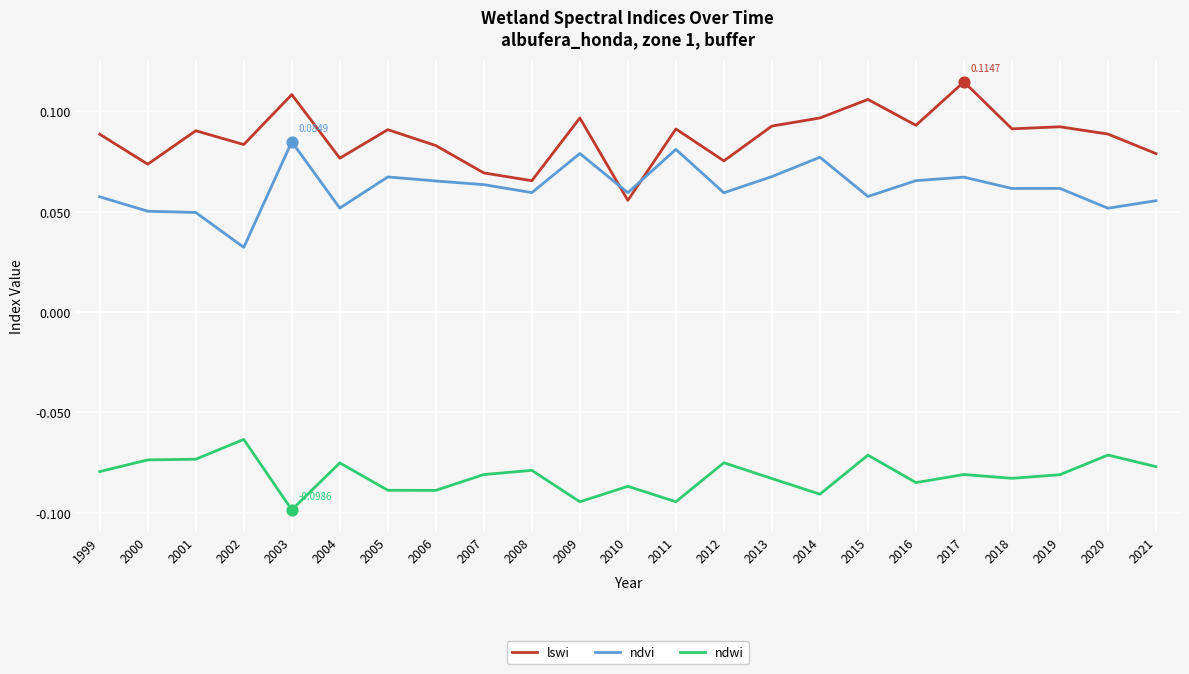

Which series has the largest total across all categories?

lswi